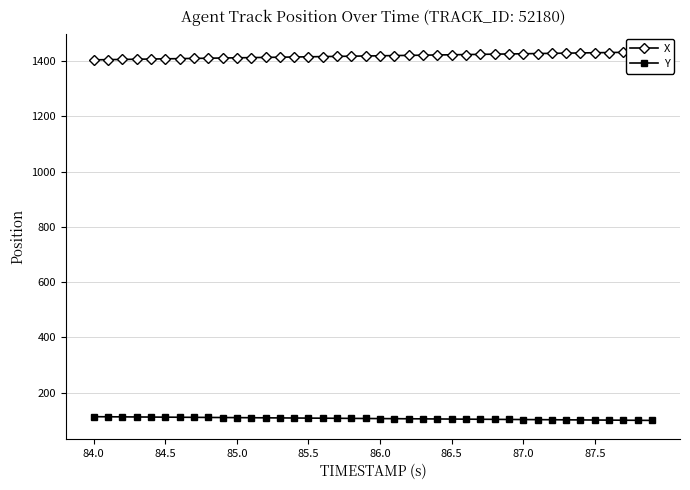

Reading left to right, list all the values displayed in this chart.

X: 1405.0	1405.7	1406.5	1407.2	1408.0	1408.7	1409.4	1410.2	1410.9	1411.6	1412.4	1413.1	1413.8	1414.6	1415.3	1416.0	1416.8	1417.5	1418.2	1419.0	1419.7	1420.5	1421.2	1421.9	1422.7	1423.4	1424.1	1424.8	1425.6	1426.3	1427.0	1427.8	1428.5	1429.2	1430.0	1430.7	1431.5	1432.2	1432.9	1433.7
Y: 113.2	112.9	112.5	112.2	111.9	111.5	111.2	110.8	110.5	110.1	109.8	109.4	109.1	108.8	108.4	108.1	107.7	107.4	107.0	106.7	106.3	106.0	105.6	105.3	104.9	104.6	104.3	103.9	103.6	103.2	102.9	102.5	102.2	101.8	101.5	101.1	100.8	100.4	100.1	99.7